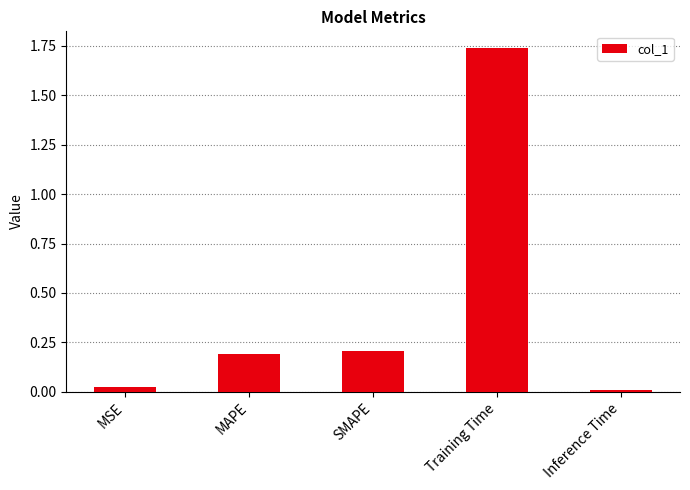

The value at MAPE is 0.1. True or false?

False